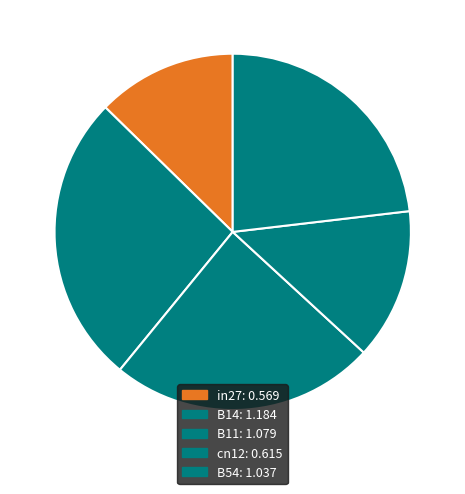

Which category has the smallest portion of the pie?

in27